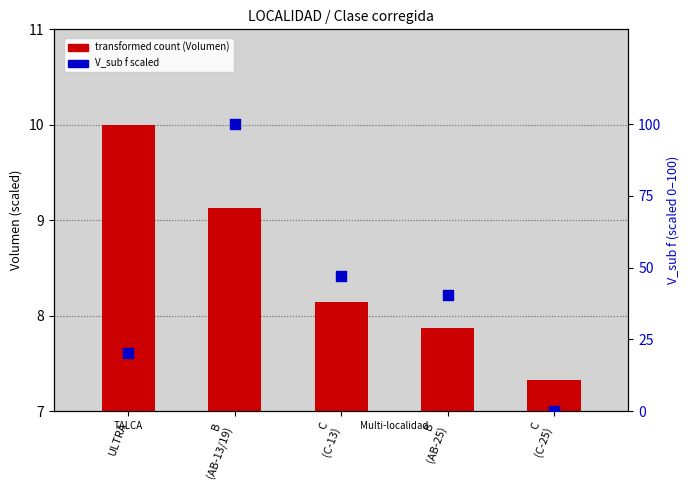

What is the change in value from ULTRA to C
(C-25)?

-20.3